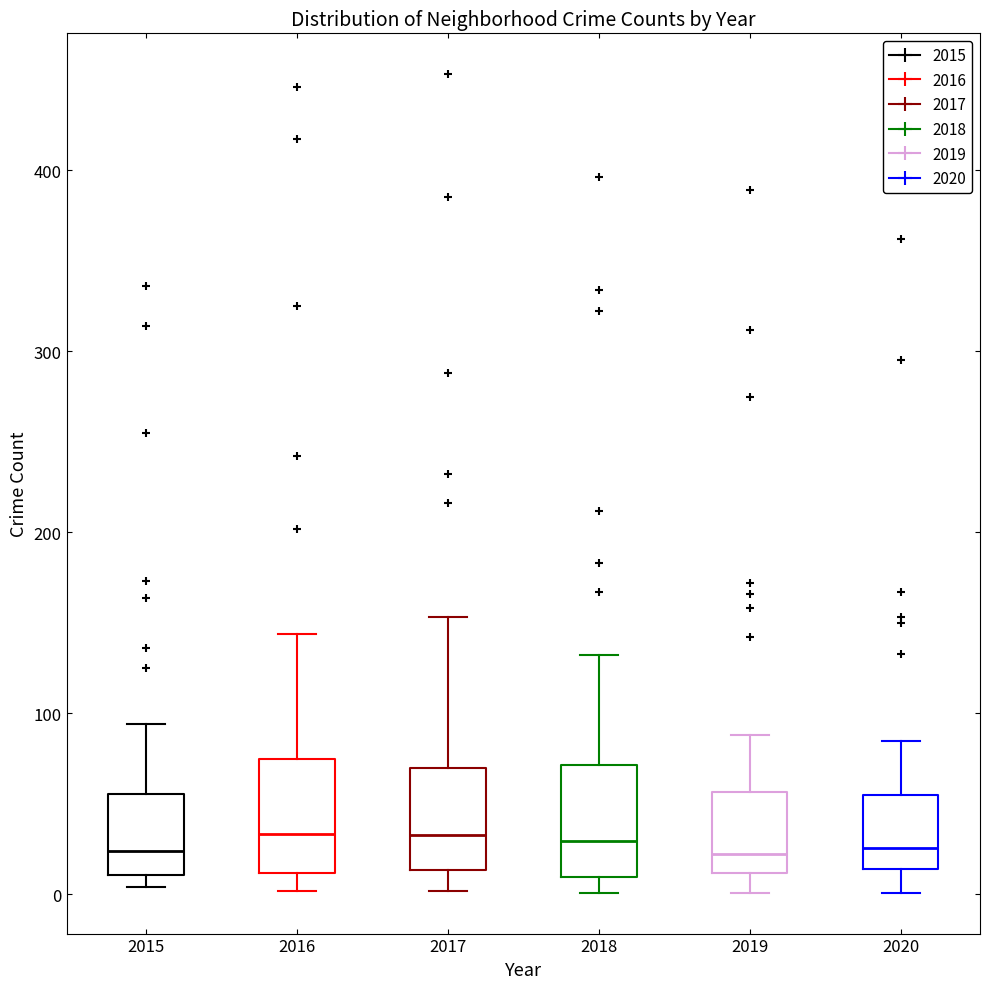

Reading left to right, read every box against the y-axis: the position of its median line, the range the box covers, and the ends of its whiskers. The values are not printed on the chart, so give them approximately, as read against the axis.

2015: median 20, box 10 to 60, whiskers 0 to 90
2016: median 30, box 10 to 70, whiskers 0 to 140
2017: median 30, box 10 to 70, whiskers 0 to 150
2018: median 30, box 10 to 70, whiskers 0 to 130
2019: median 20, box 10 to 60, whiskers 0 to 90
2020: median 30, box 10 to 50, whiskers 0 to 90